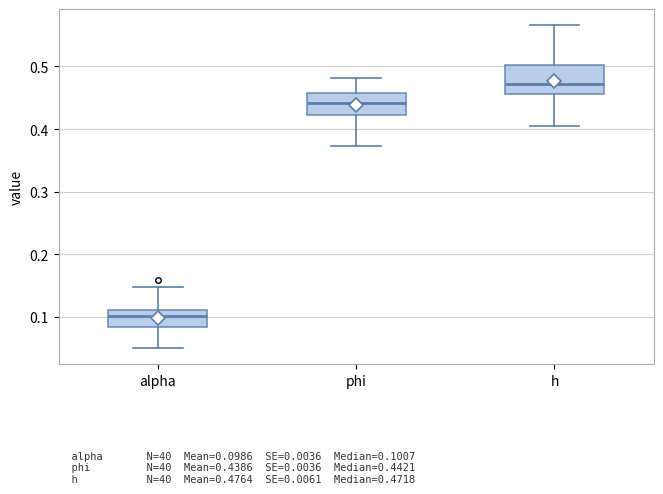

Which box's median line is the lowest?

alpha